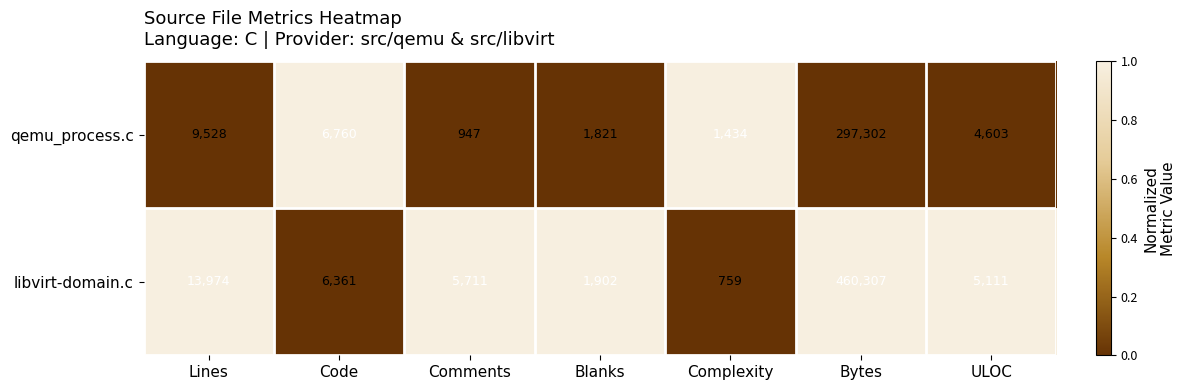

Which series changed the most between Lines and ULOC?

libvirt-domain.c